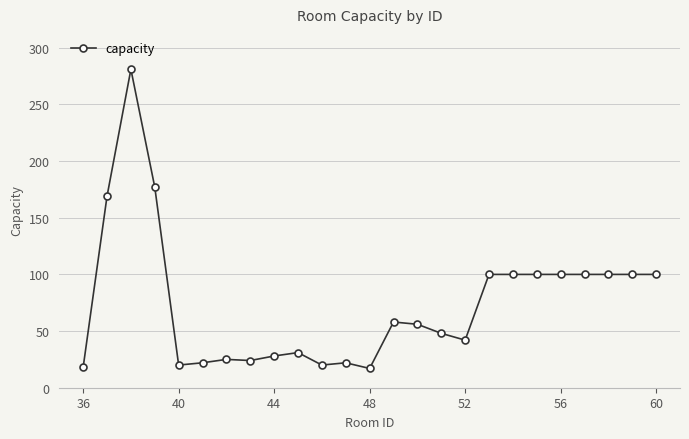

What is the average value?

74